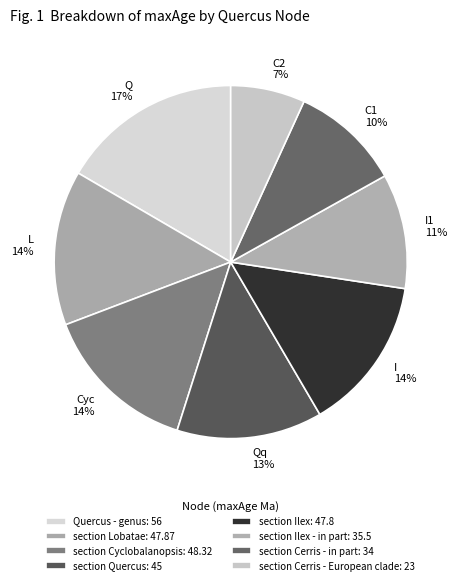

What is the ratio of the value at Qq 13% to the value at Q 17%?

0.8